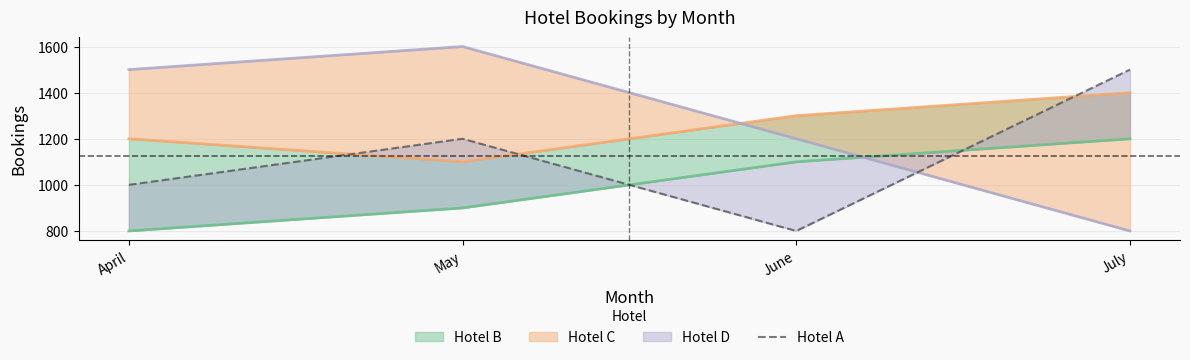

What is the smallest value displayed?

800